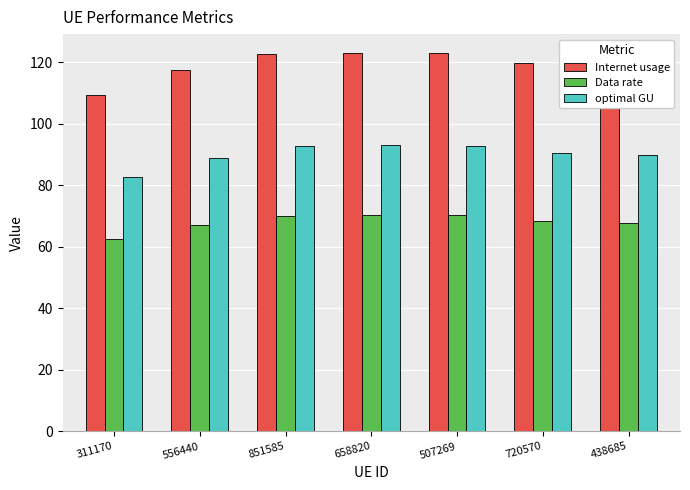

At which label does optimal GU first exceed 90?

851585